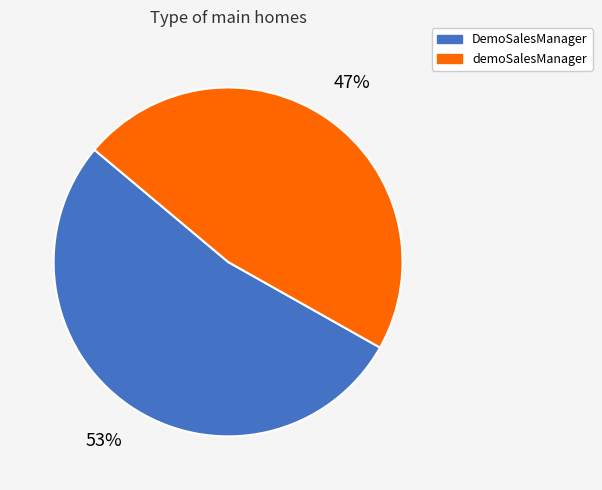

To the nearest percent, what is the combined percentage of DemoSalesManager and demoSalesManager?

100%